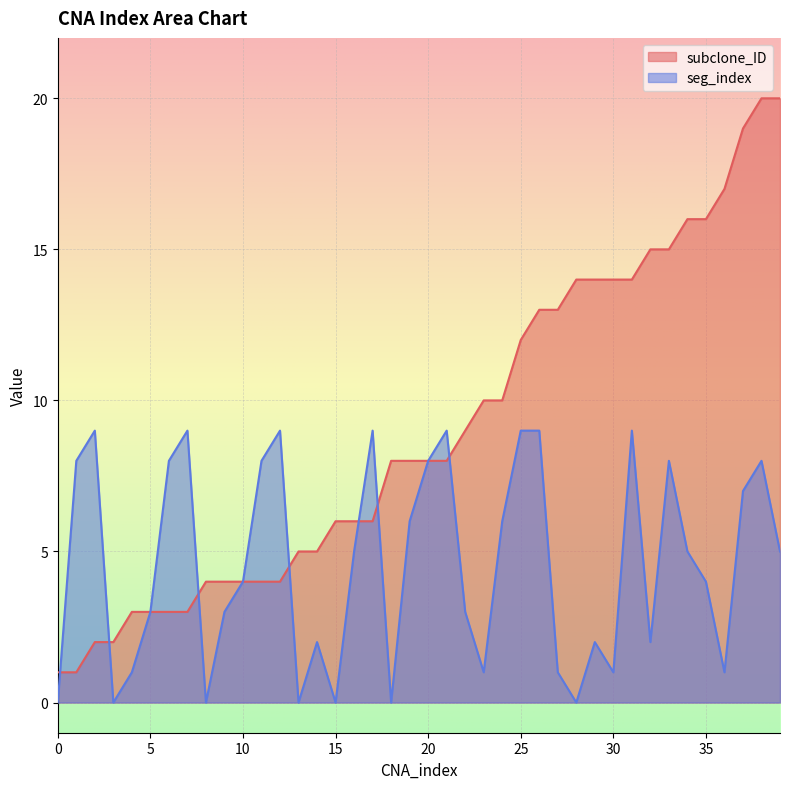

List the series in order of their overall mean, highest first.

subclone_ID, seg_index